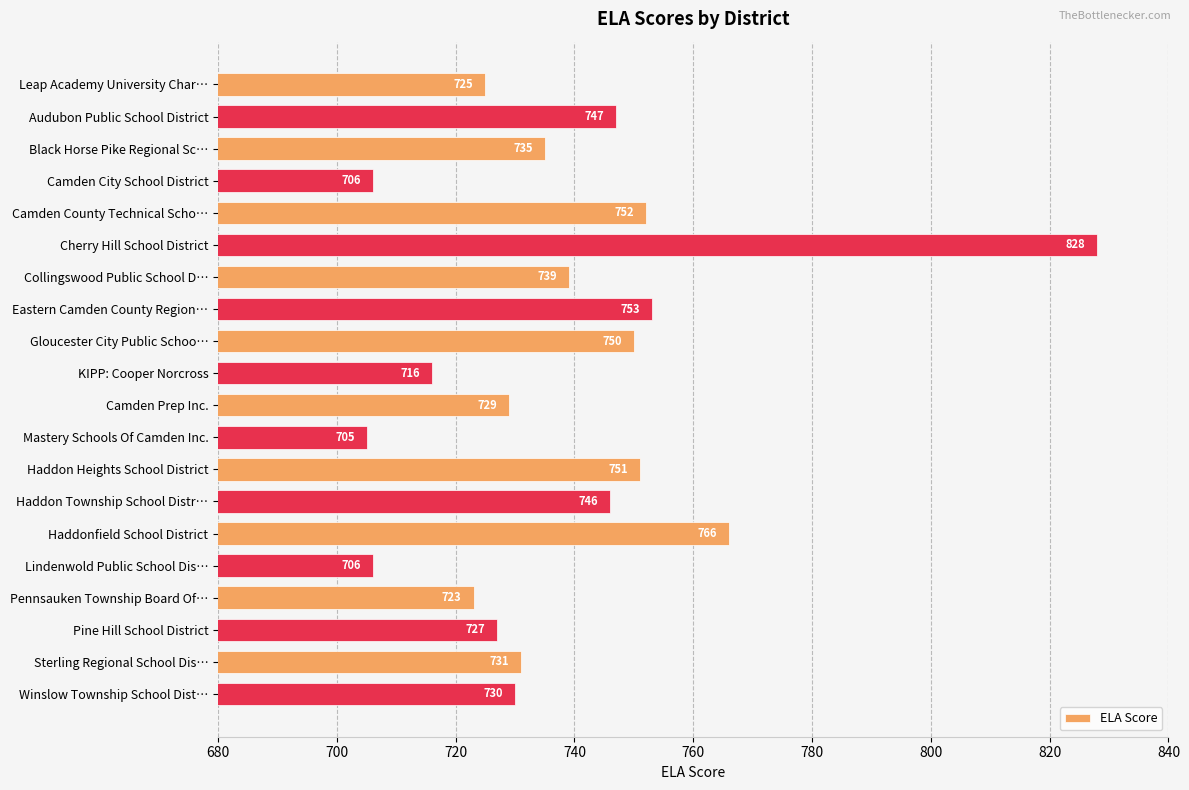

What is the approximate value at Lindenwold Public School Dis…?

706